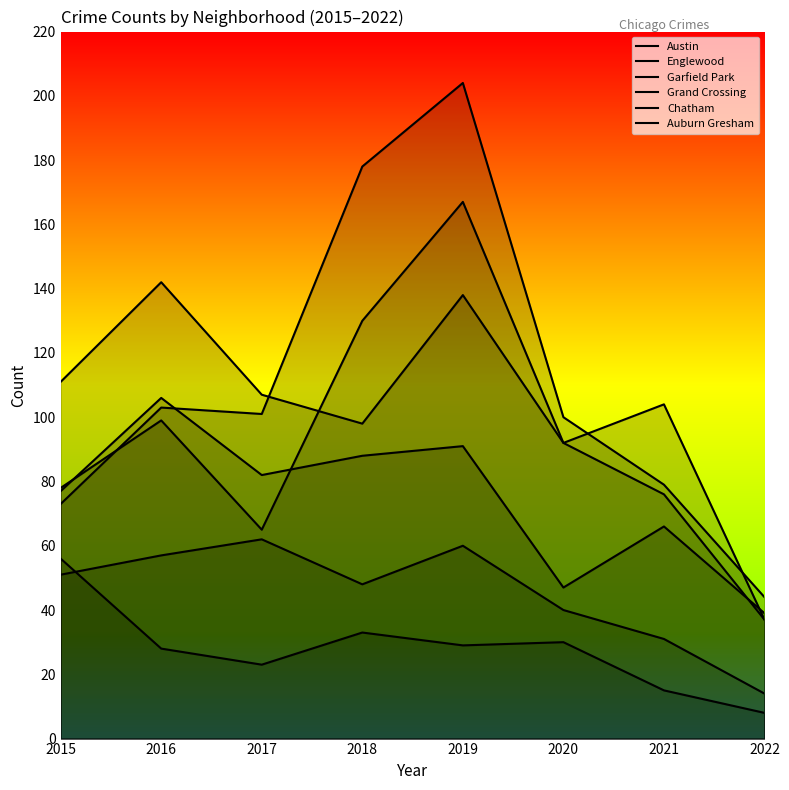

What are all the series names shown in the legend?

Austin, Englewood, Garfield Park, Grand Crossing, Chatham, Auburn Gresham